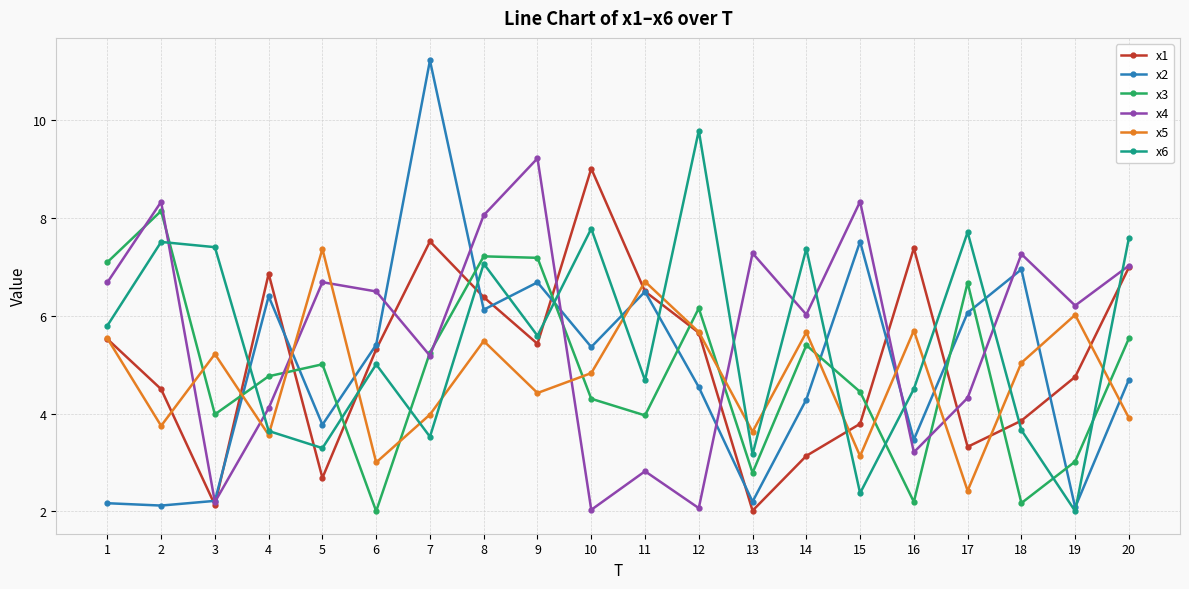

True or false: x5 has a value of 9.2 at 11.

False